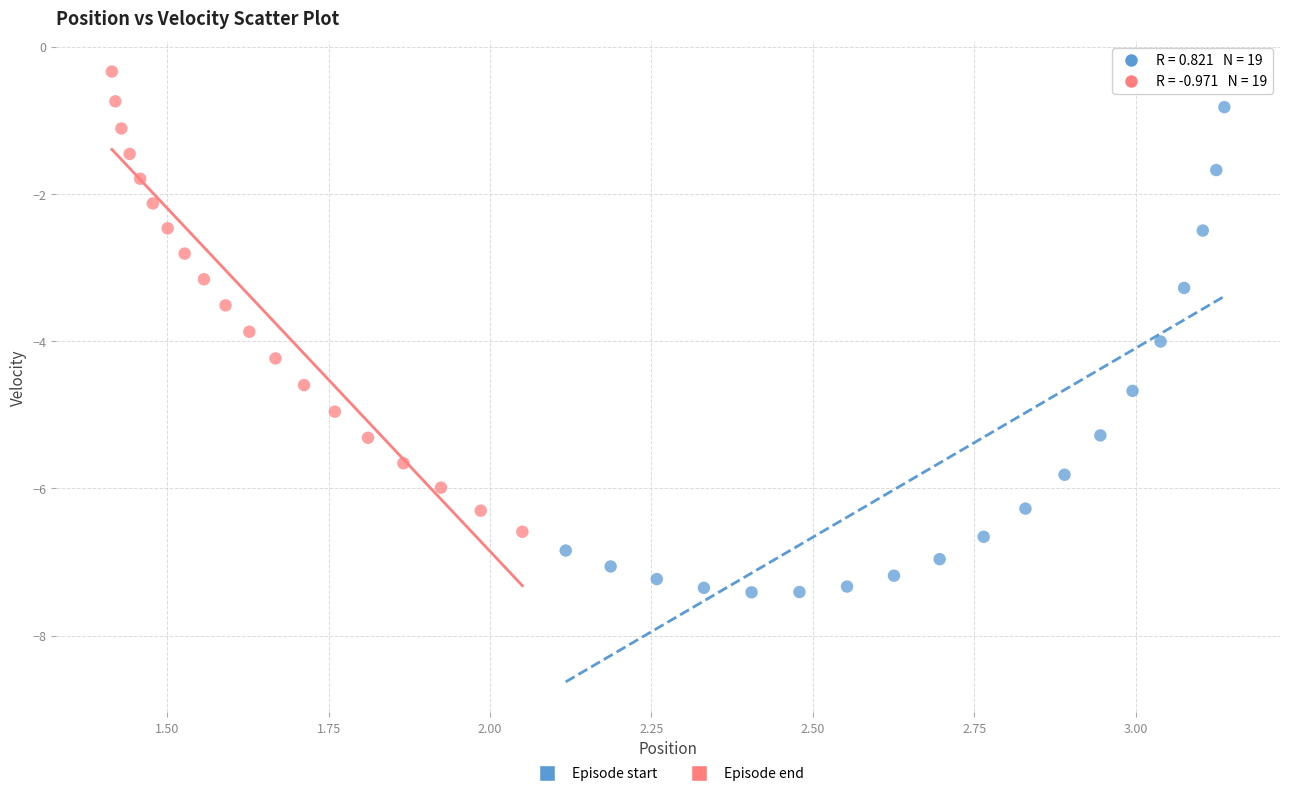

Which series has the largest Y range (max minus min)?

Episode start